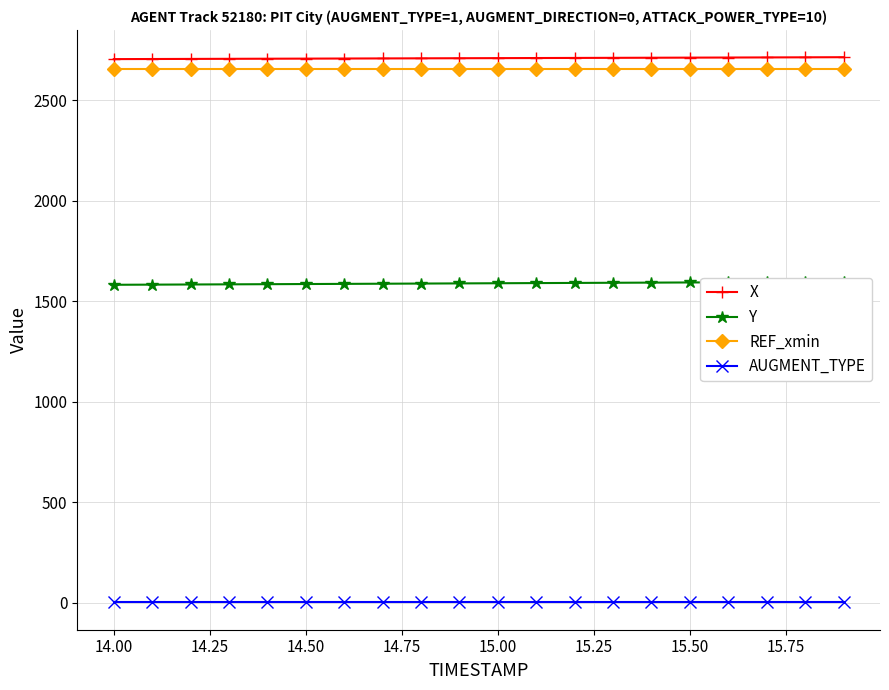

What is the highest value of the X series?

2714.3